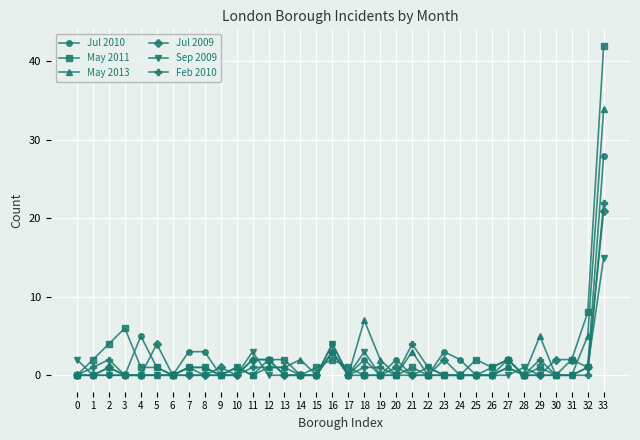

How many categories are shown in the chart?

34